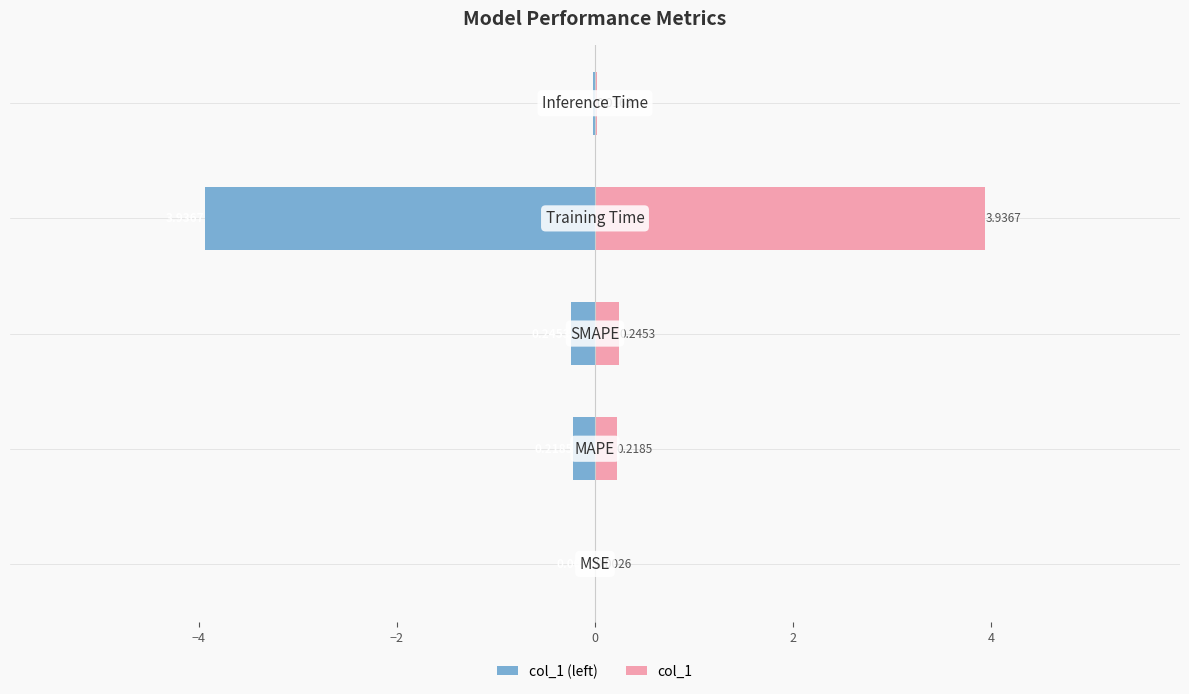

What is the value of the col_1 bar at the 2nd from the left?

0.2